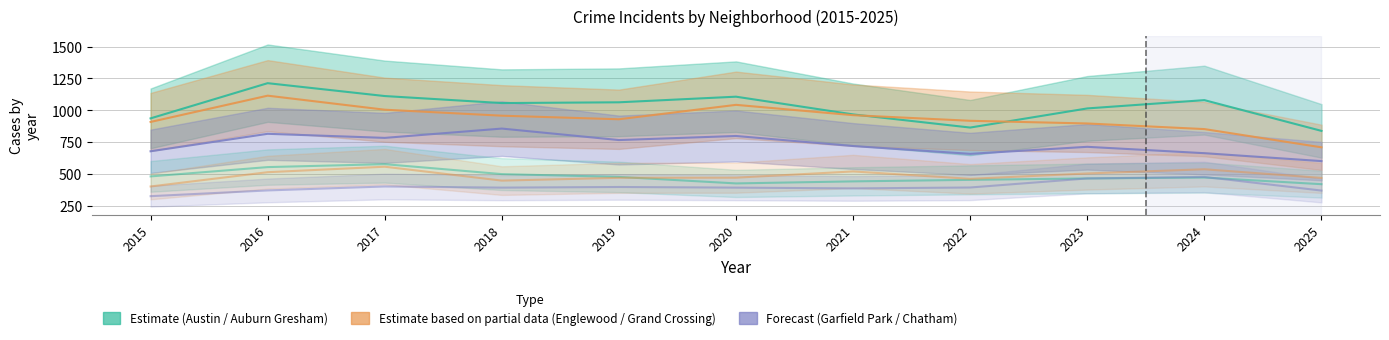

What is the total value across all series at 2019?

4108